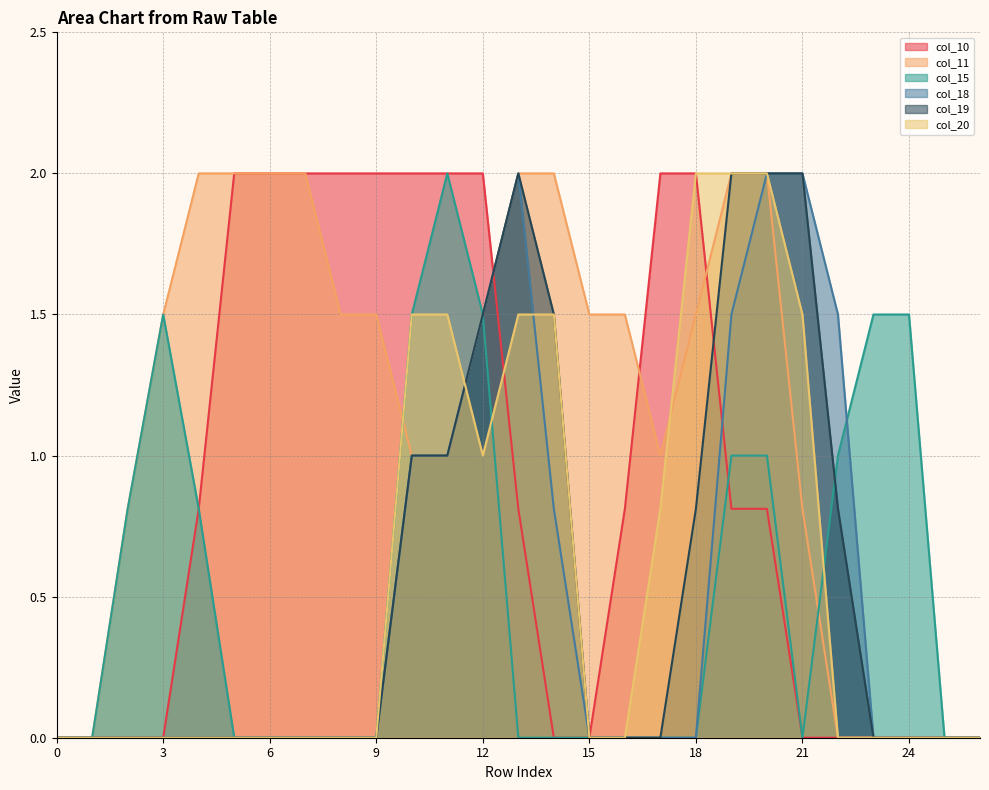

What is the spread (max minus min) of values at 10?

1.0